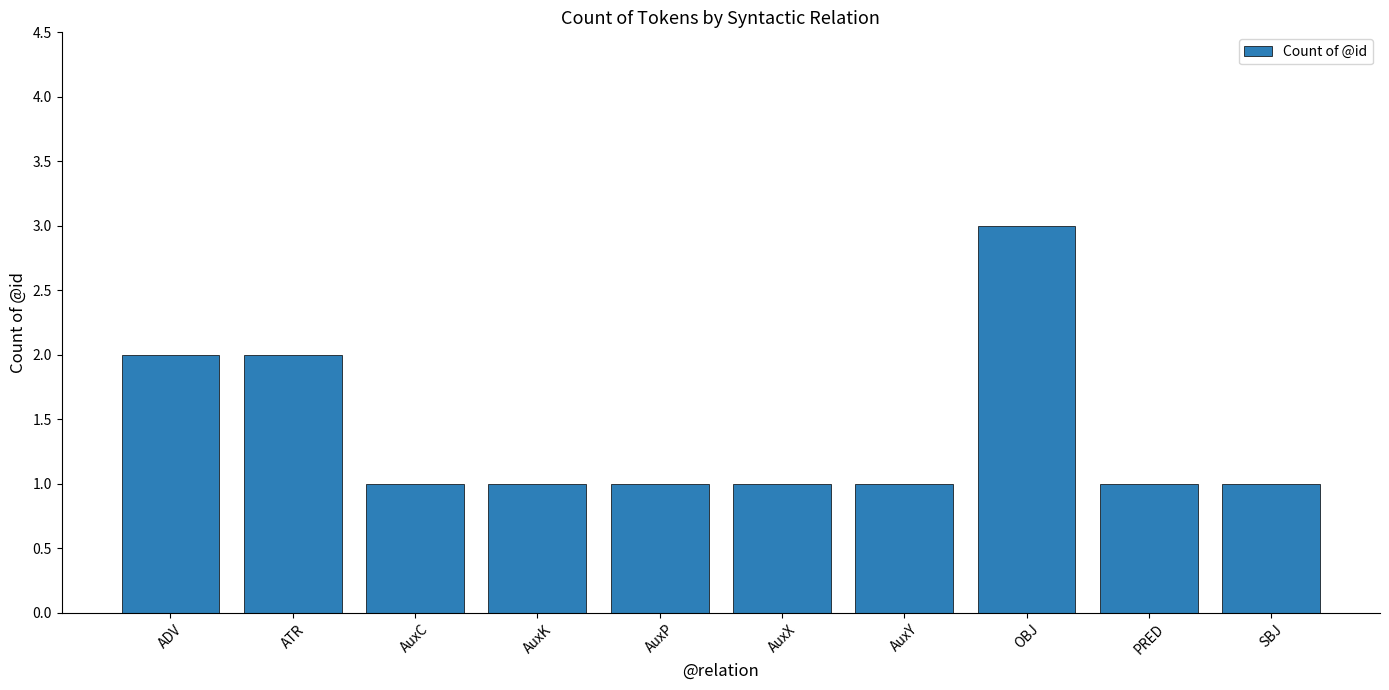

Between ADV and AuxP, which is larger?

ADV